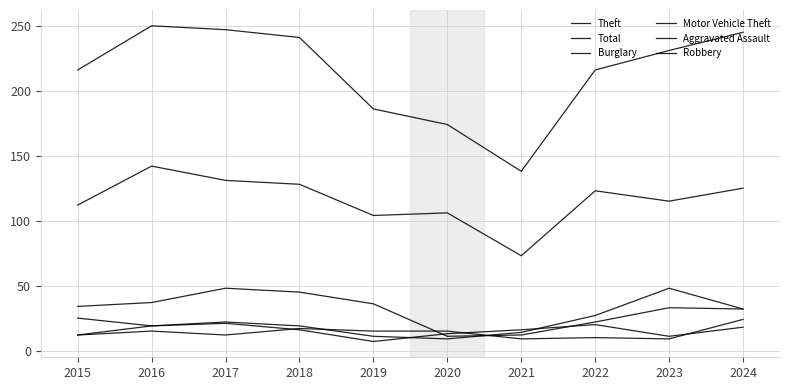

At which category does the chart reach its minimum across all series?

2019